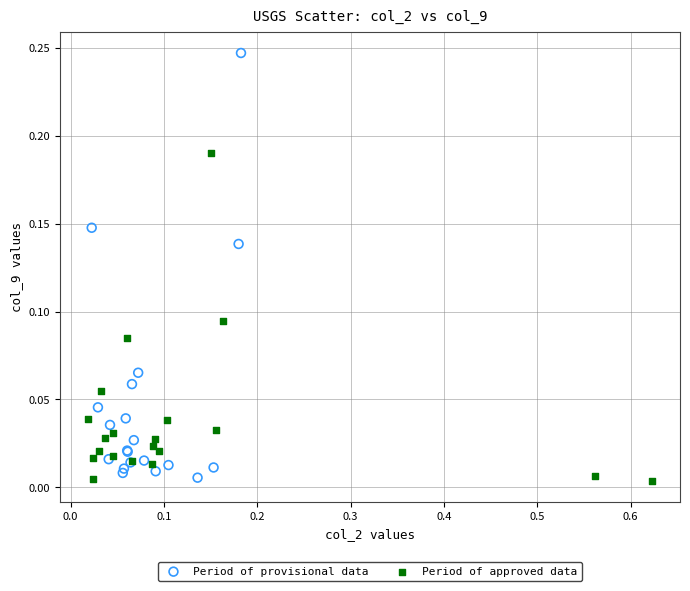

Which series has the largest Y range (max minus min)?

Period of provisional data